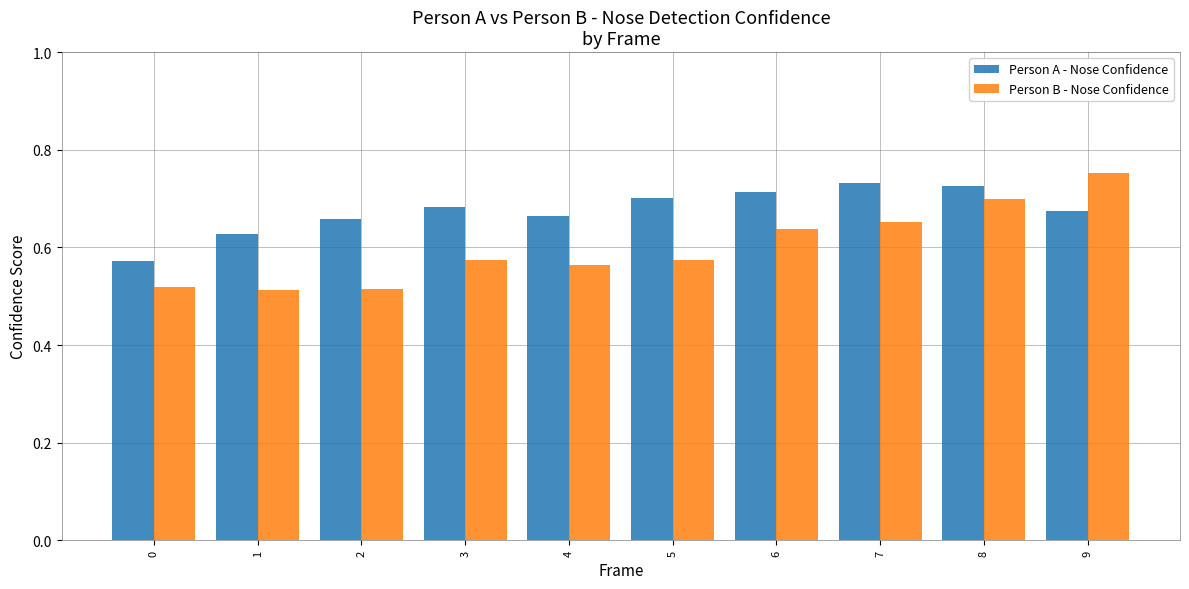

How many groups of bars are there?

10